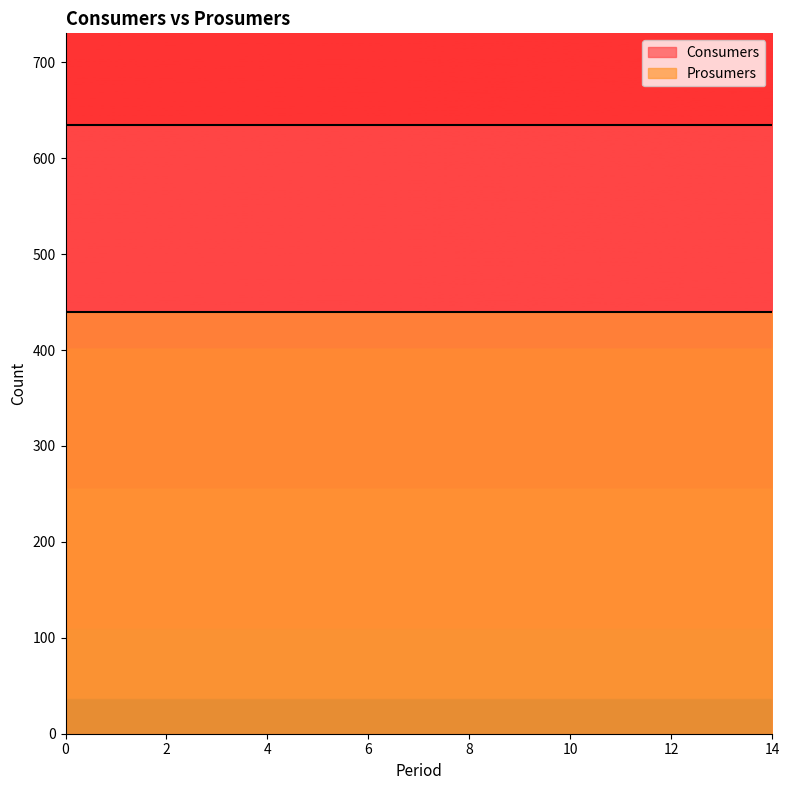

Count the number of categories in the chart.

15